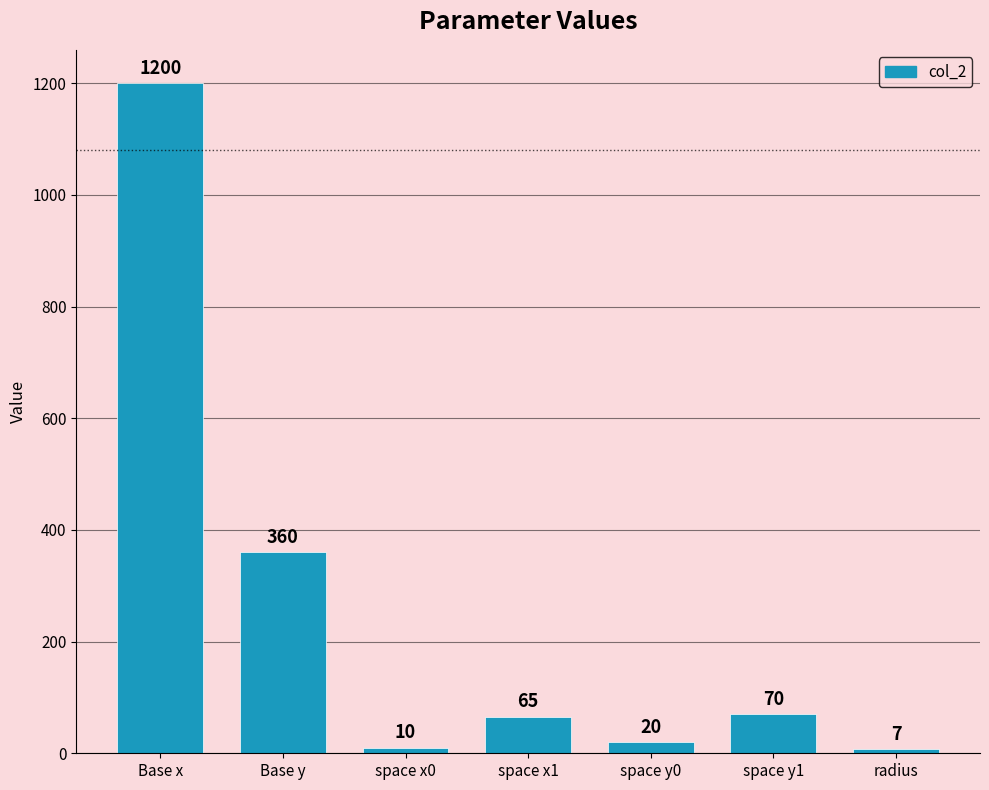

Is it true that the value at space y0 is 20?

True